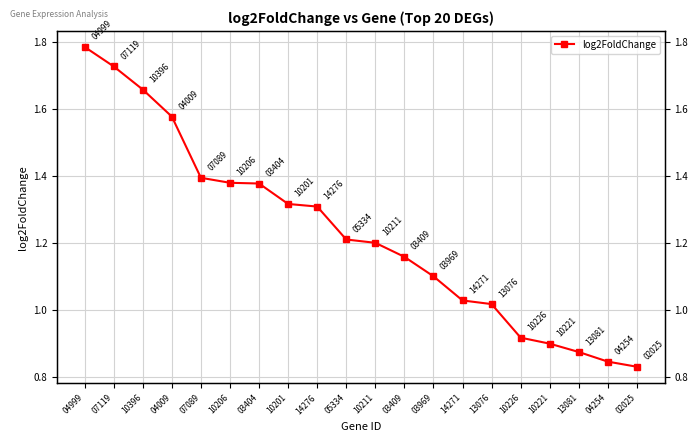

Rank the categories by value from lowest to highest.

02025, 04254, 13081, 10221, 10226, 13076, 14271, 03969, 03409, 10211, 05334, 14276, 10201, 03404, 10206, 07089, 04009, 10396, 07119, 04999